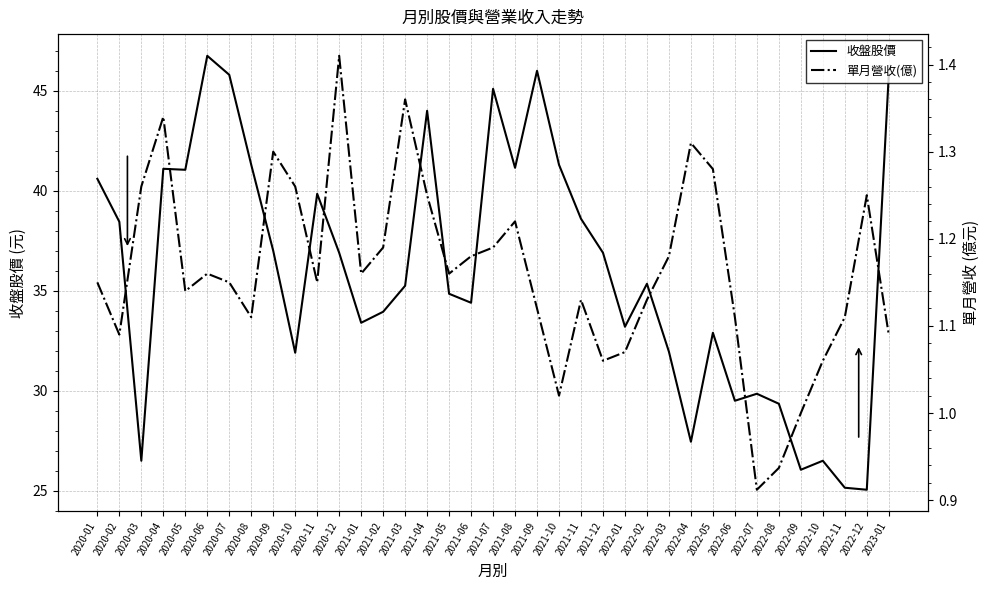

The 收盤股價 series shows 26.1 at 2022-09. True or false?

True